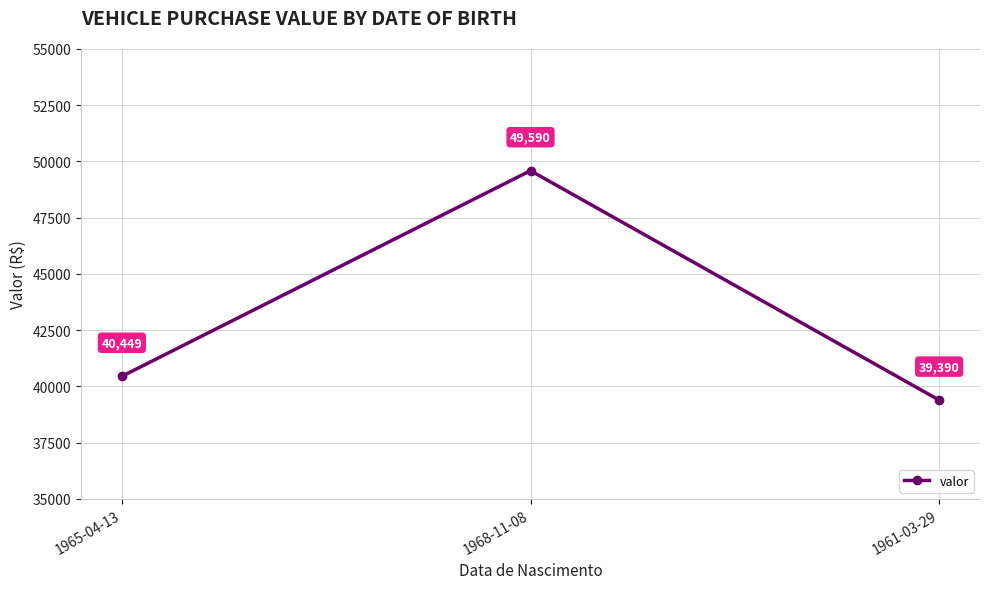

What is the greatest value displayed?

49590